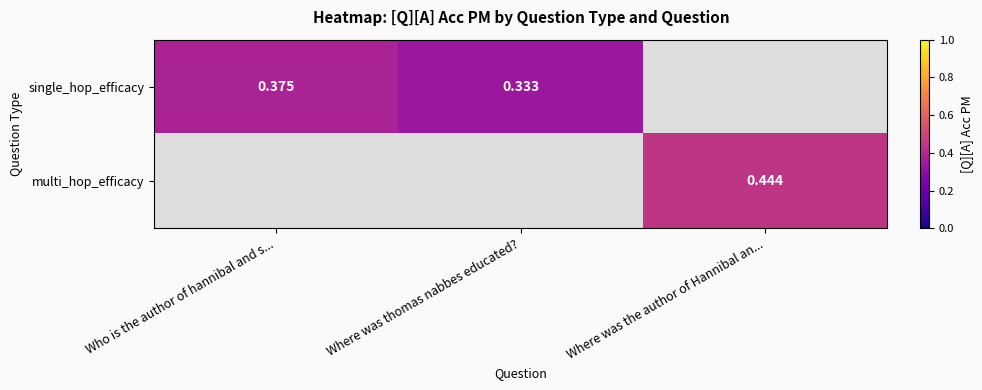

The value of multi_hop_efficacy at Where was the author of Hannibal an... is 0.1. True or false?

False